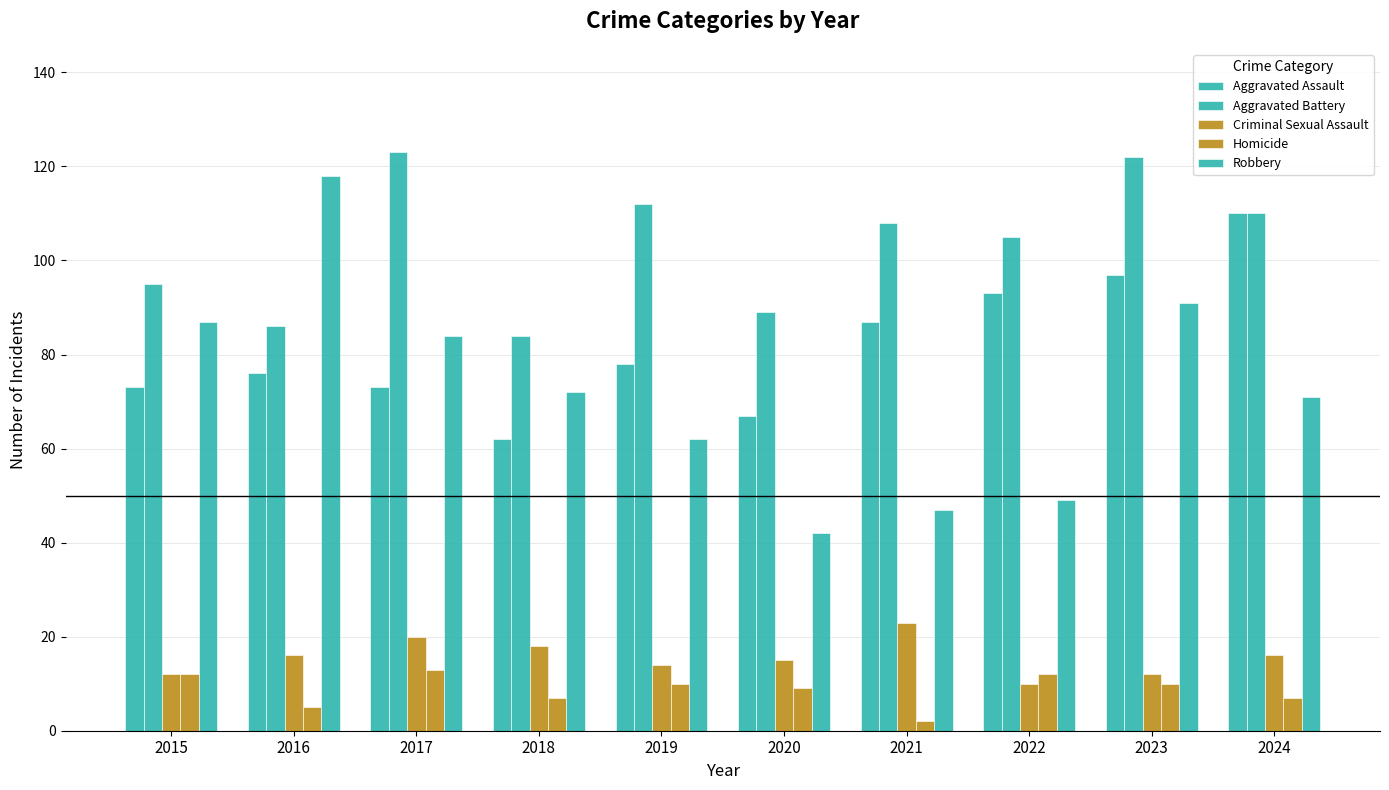

How many groups of bars are there?

10